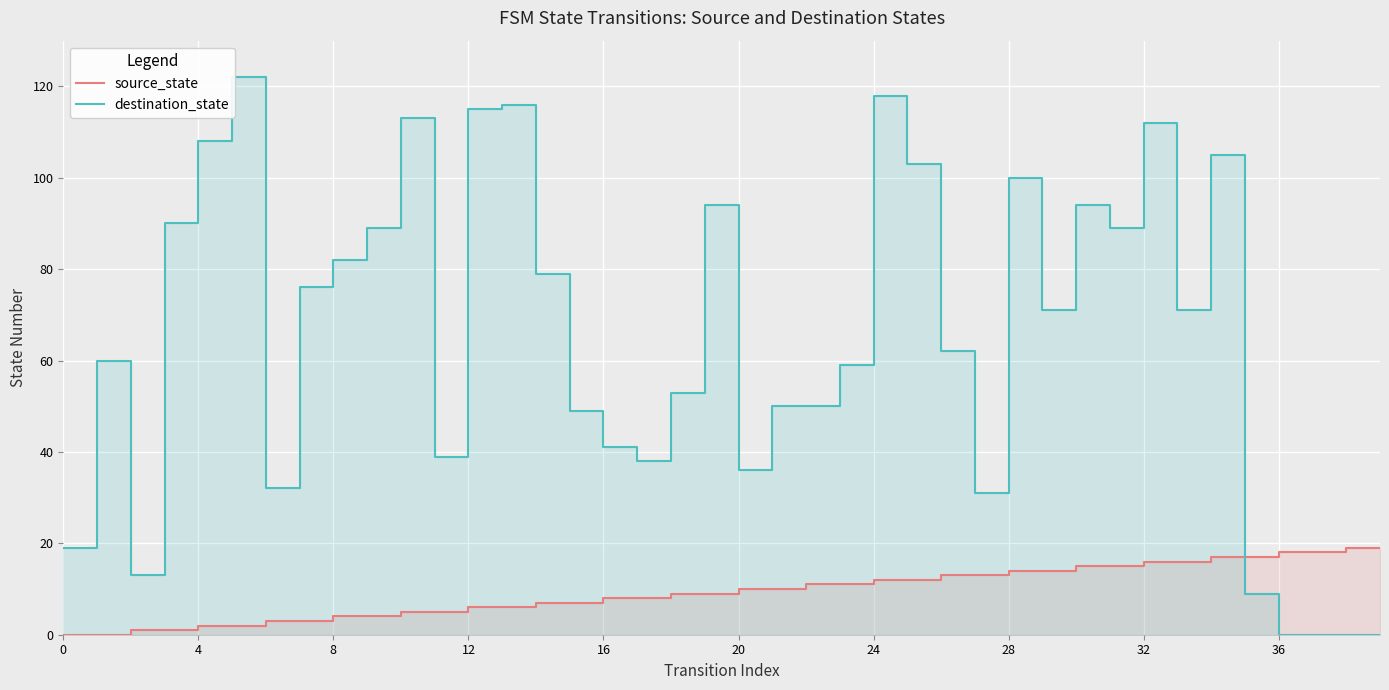

What is the sum of all destination_state values?

2588